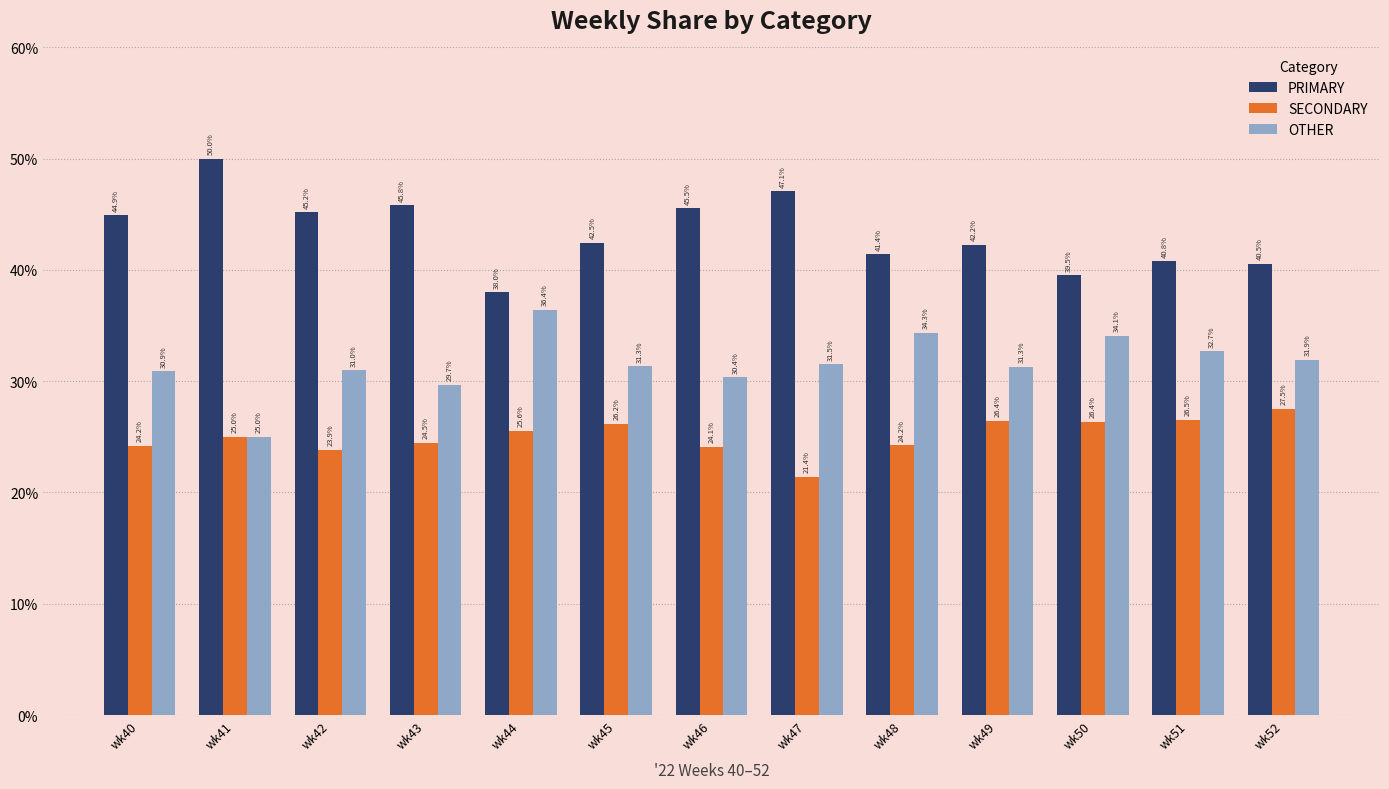

Reading left to right, what are all the values shown in this chart?

PRIMARY: wk40=44.9	wk41=50.0	wk42=45.2	wk43=45.8	wk44=38.0	wk45=42.5	wk46=45.5	wk47=47.1	wk48=41.4	wk49=42.2	wk50=39.5	wk51=40.8	wk52=40.5
SECONDARY: wk40=24.2	wk41=25.0	wk42=23.9	wk43=24.5	wk44=25.6	wk45=26.2	wk46=24.1	wk47=21.4	wk48=24.2	wk49=26.4	wk50=26.4	wk51=26.5	wk52=27.5
OTHER: wk40=30.9	wk41=25.0	wk42=31.0	wk43=29.7	wk44=36.4	wk45=31.3	wk46=30.4	wk47=31.5	wk48=34.3	wk49=31.3	wk50=34.1	wk51=32.7	wk52=31.9